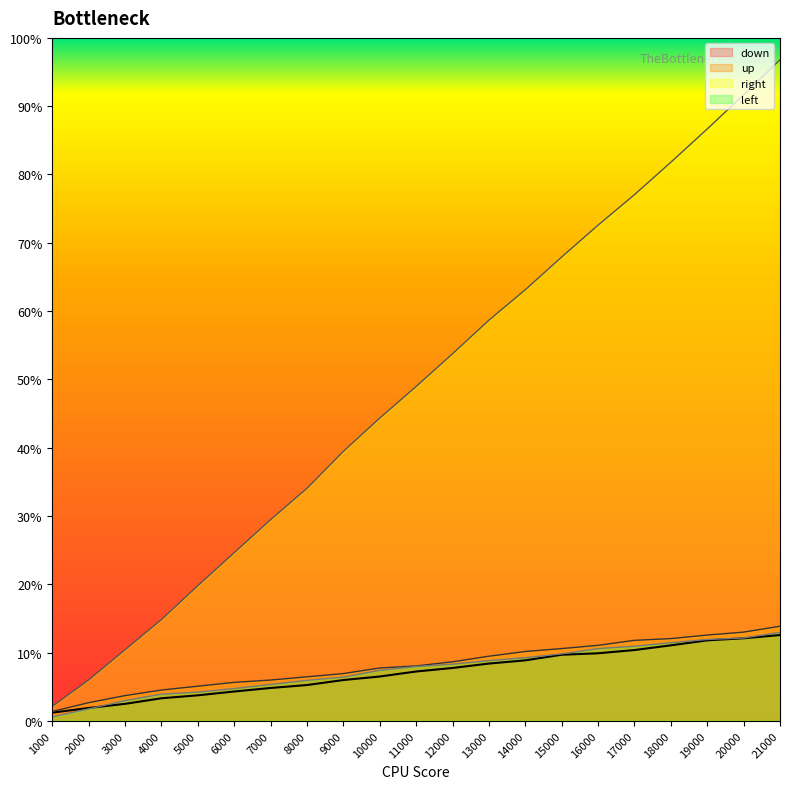

Does the chart display data point markers on the line(s)?

No